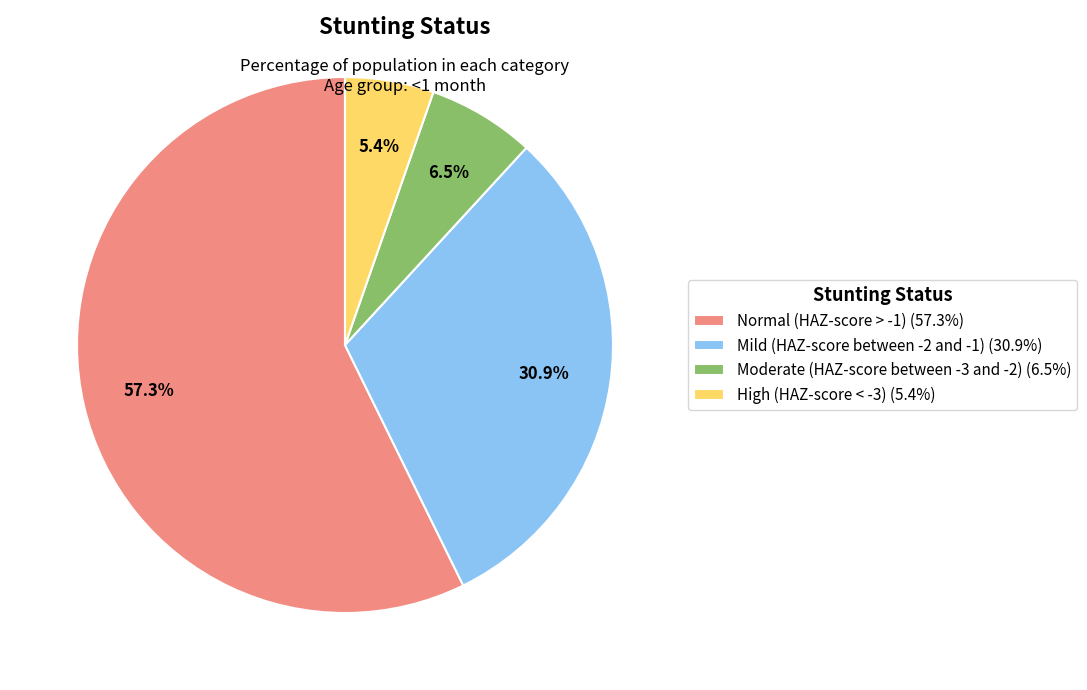

To the nearest percent, what is the combined percentage of High (HAZ-score < -3) and Normal (HAZ-score > -1)?

63%